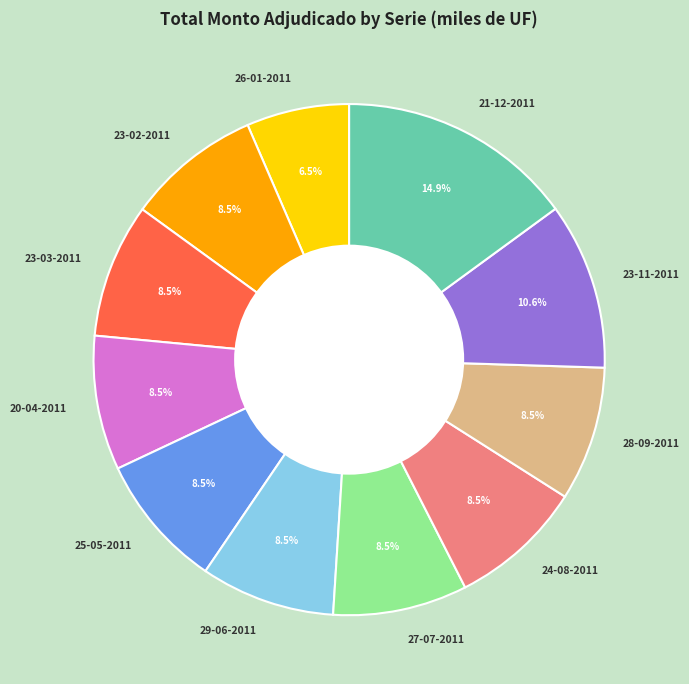

The 23-03-2011 slice represents 1% of the pie. True or false?

False